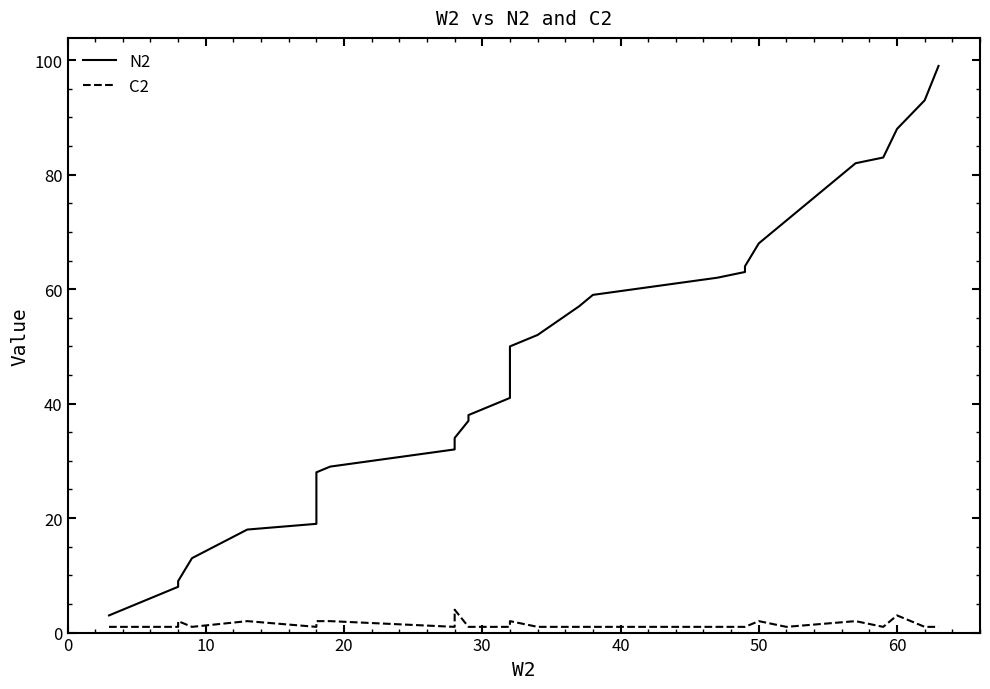

What is the minimum value shown in the chart?

1